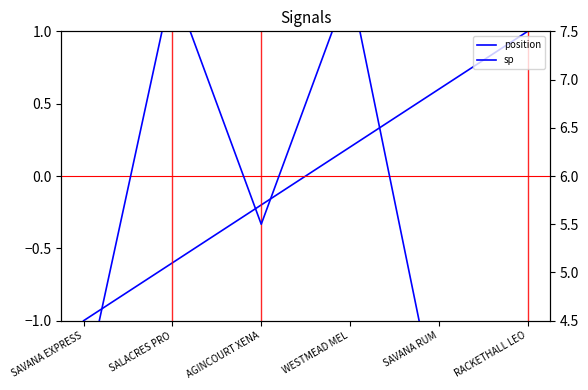

What is the minimum value shown in the chart?

-1.0